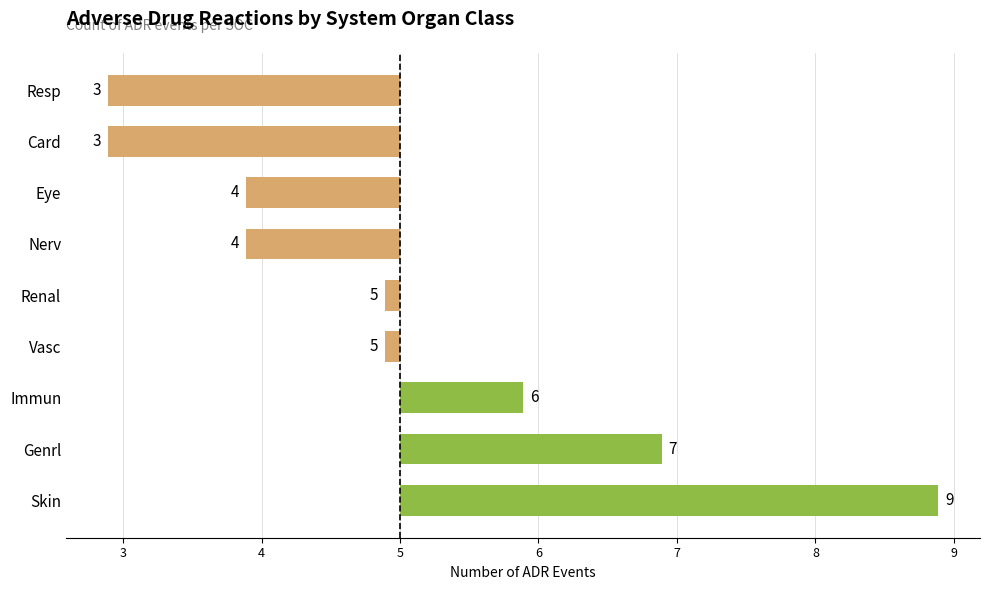

Does the chart contain any negative values?

Yes